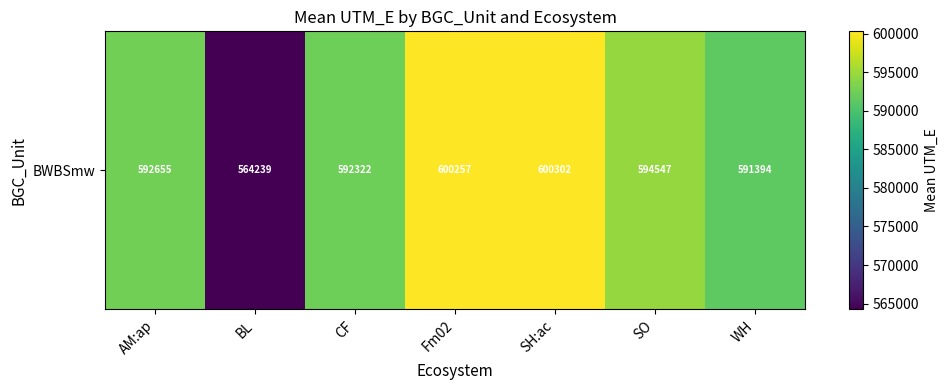

What value does the data have at SH:ac?

600301.8